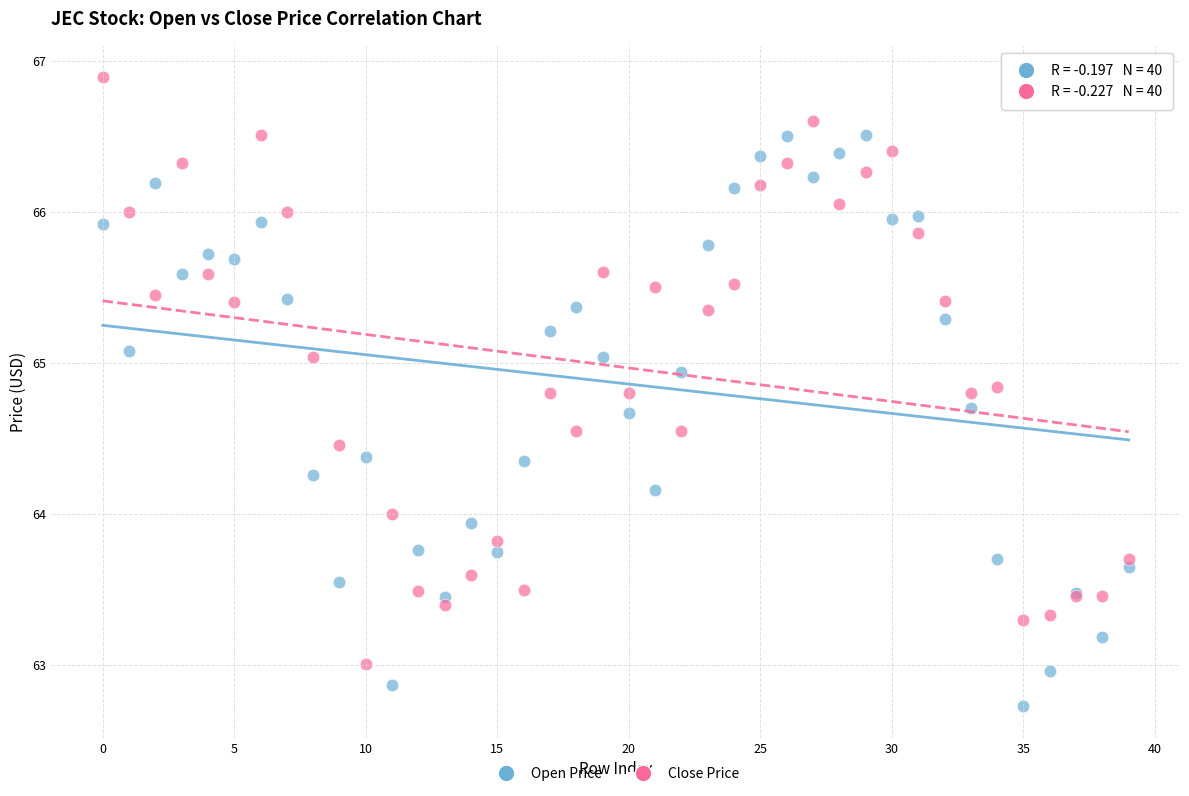

Which series reaches the minimum Y coordinate?

Open Price